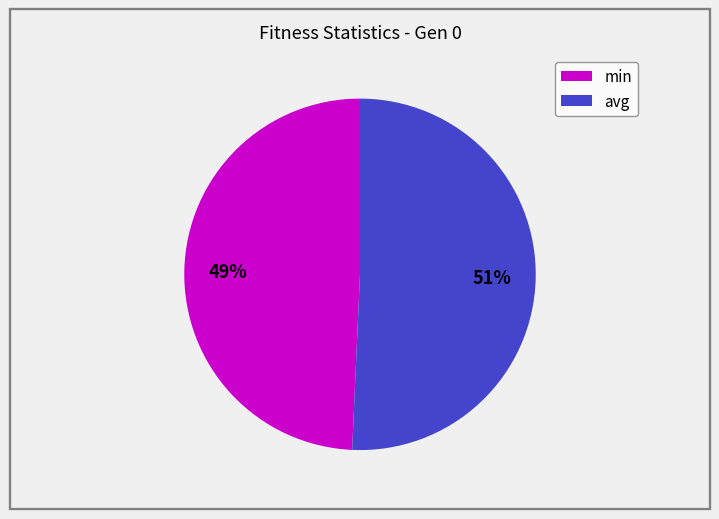

How many segments does this pie chart have?

2